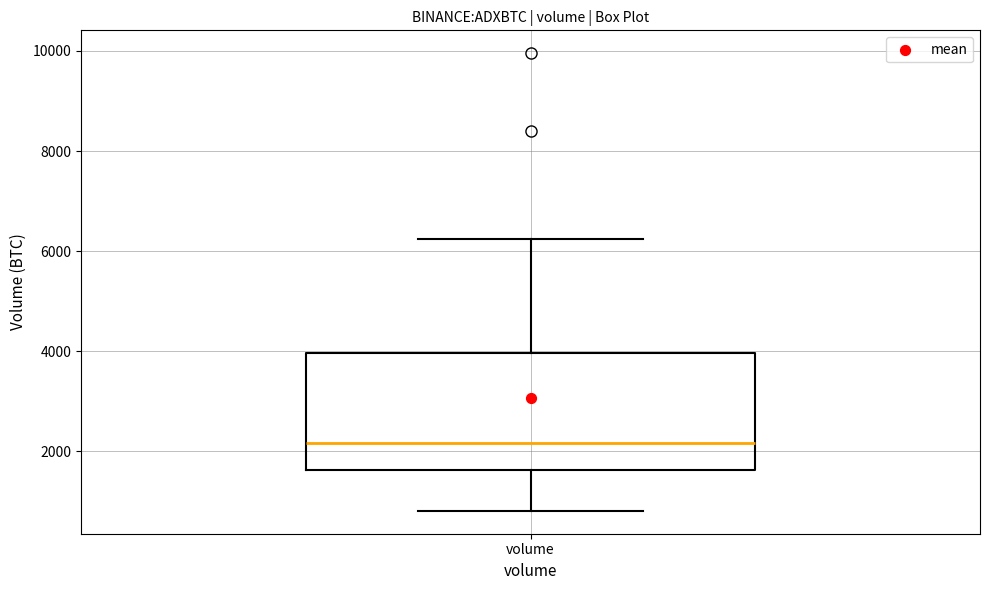

Read this box plot against the y-axis: the position of the median line, the range covered by the box, and the ends of both whiskers. The values are not printed on the chart, so give them approximately, as read against the axis.

median 2200, box 1600 to 4000, whiskers 800 to 6200